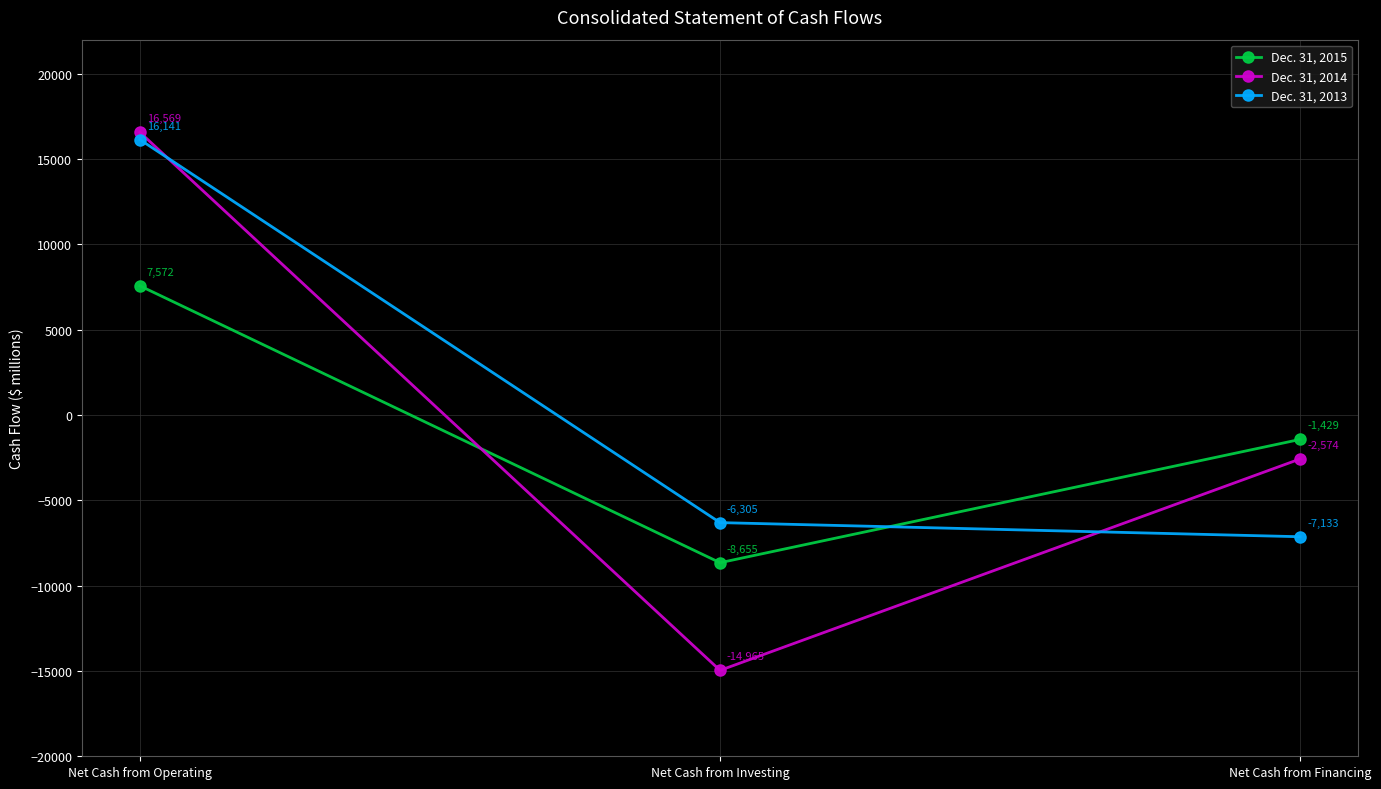

What is the label of the 1st point from the left?

Net Cash from Operating